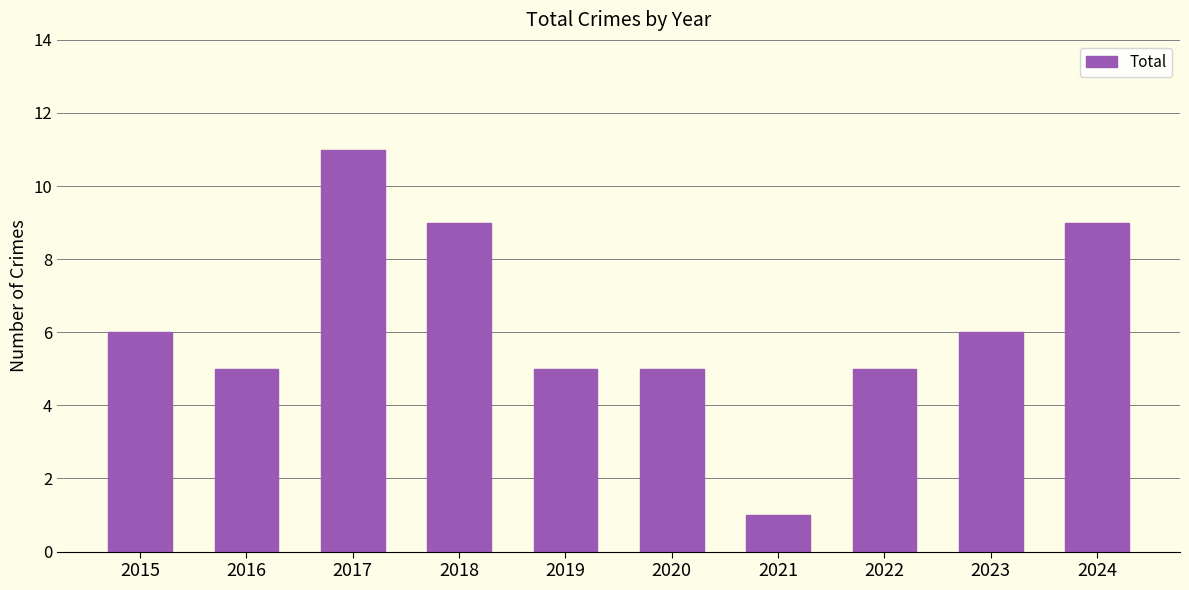

What is the difference between the second highest and second lowest values?

4